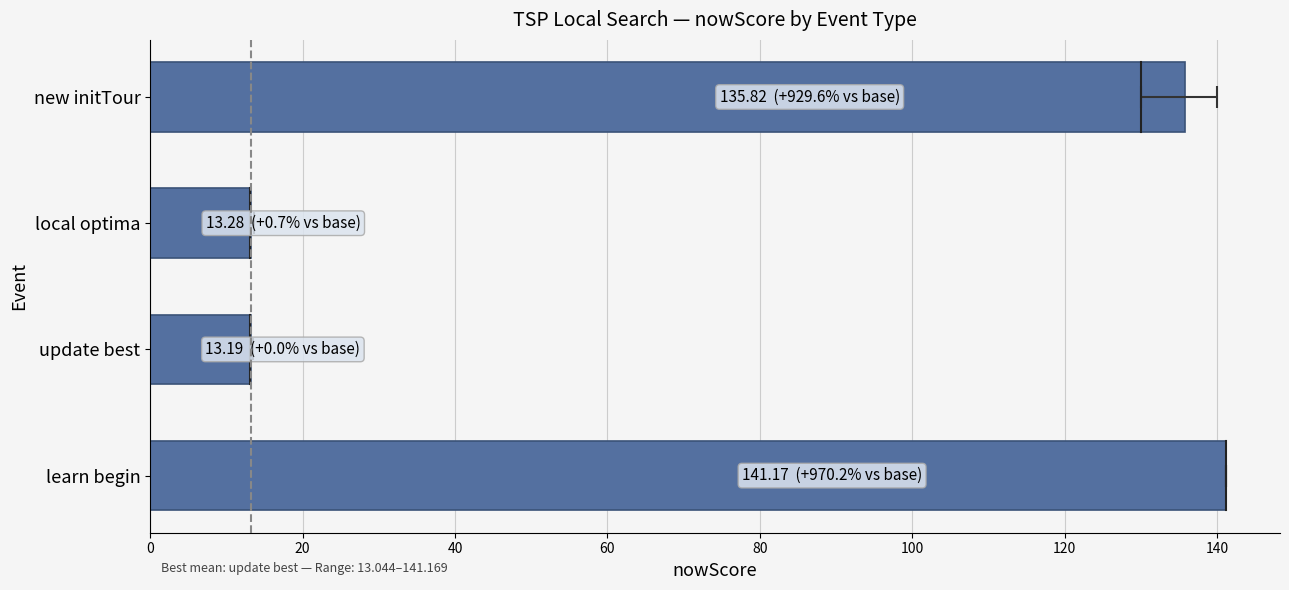

What is the average value?

75.9